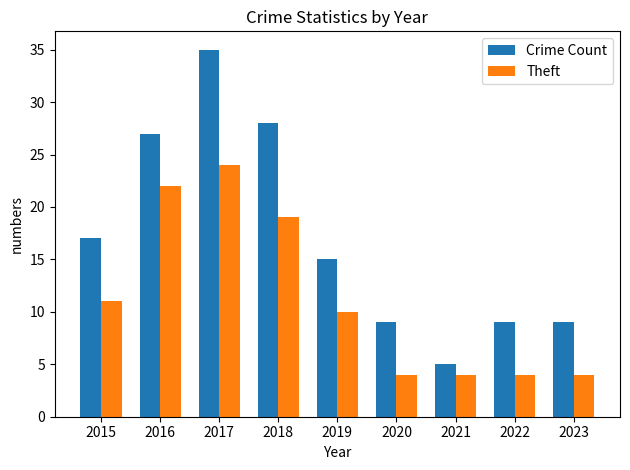

At which label is Theft closest to 14?

2015